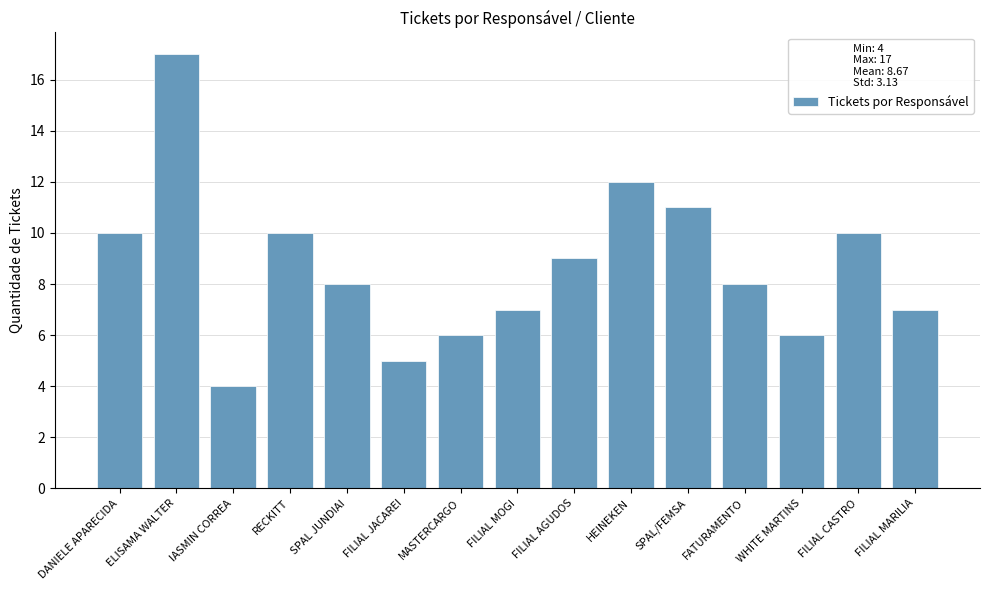

At which category does the chart reach its peak across all series?

ELISAMA WALTER